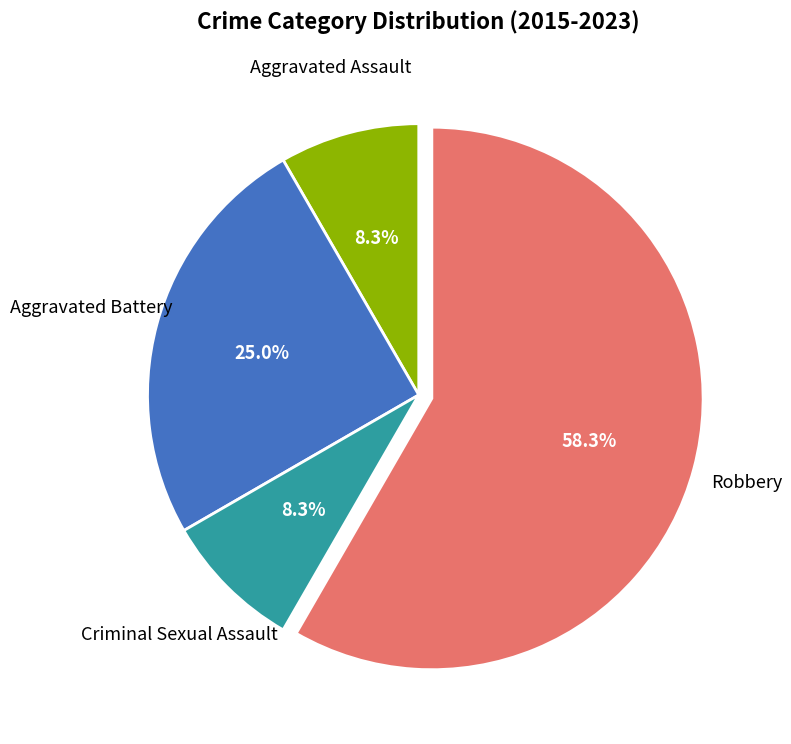

Does any single category account for the majority?

Yes